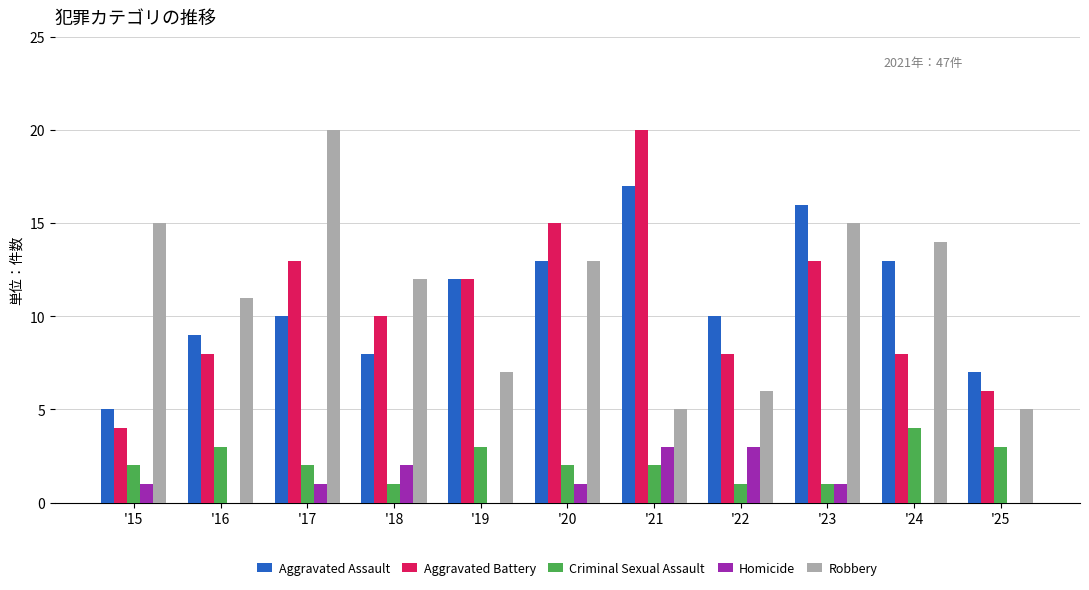

What is the sum of the Criminal Sexual Assault values at '21 and '23?

3